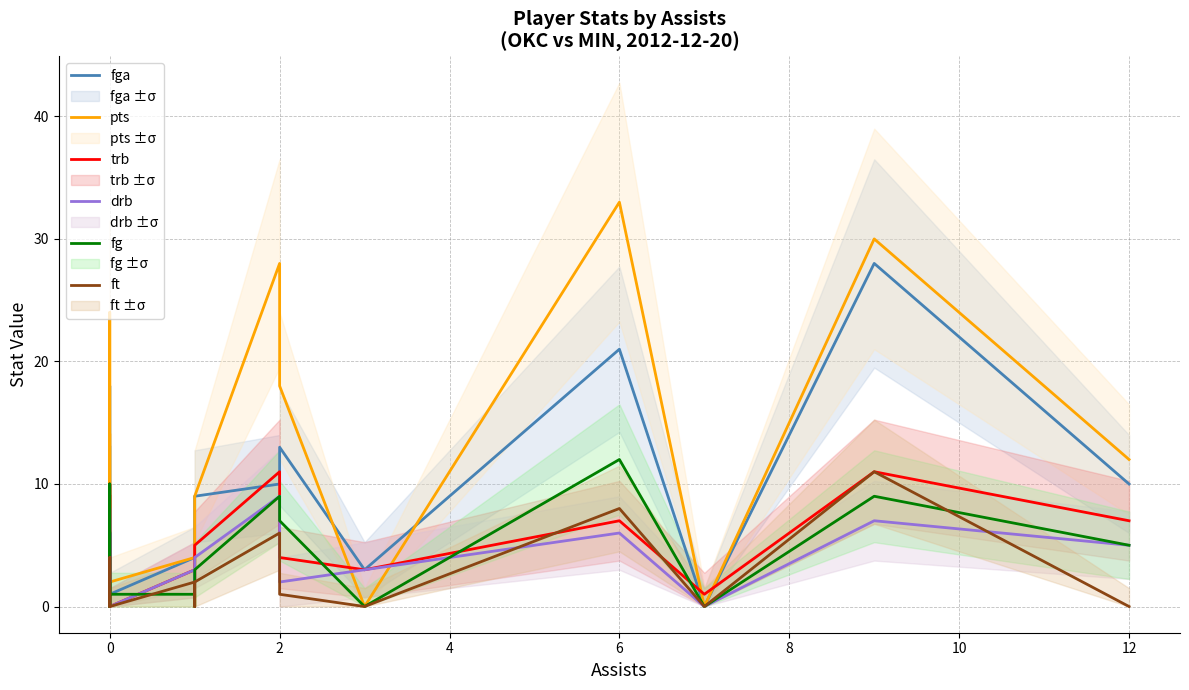

What is the sum of all pts values?

183